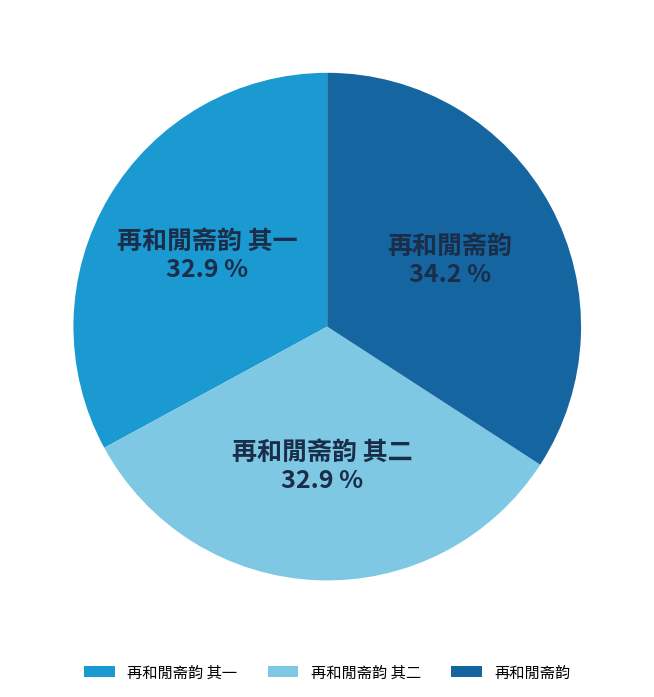

What is the total percentage of 再和閒斋韵 and 再和閒斋韵 其二?

67.1%